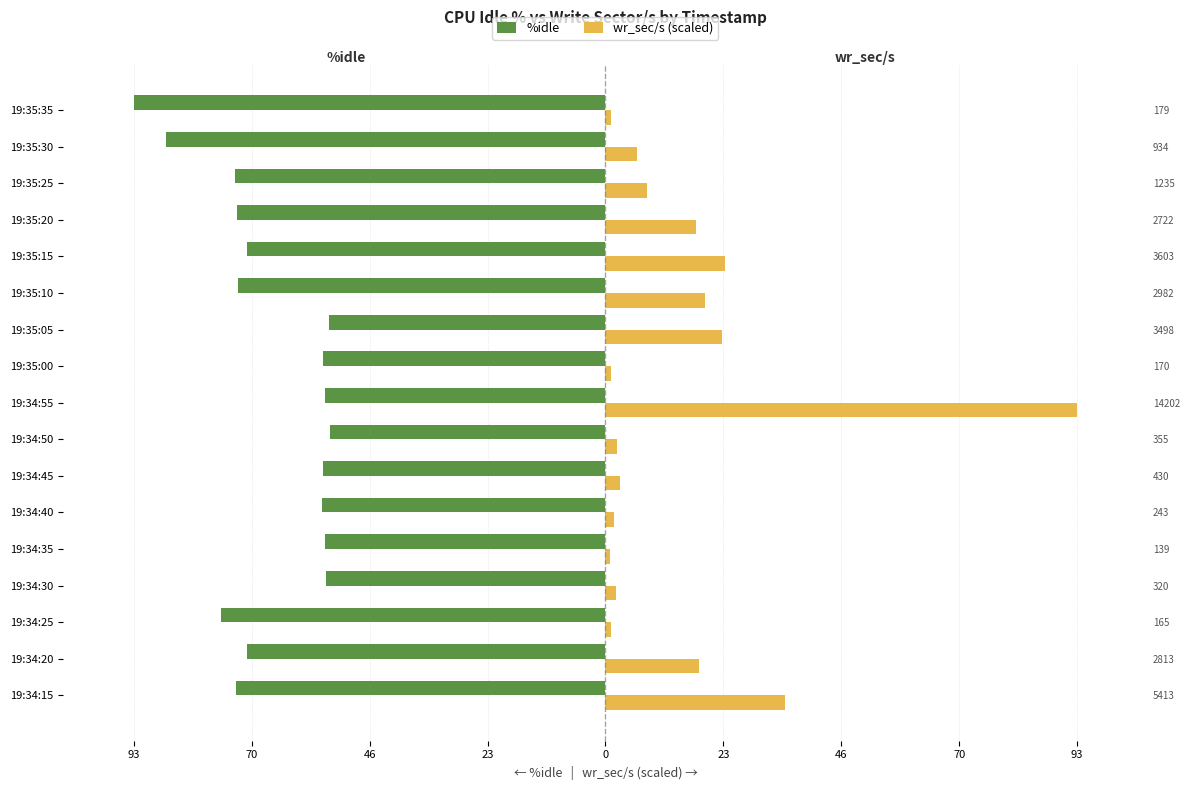

How many distinct data groups are displayed?

2